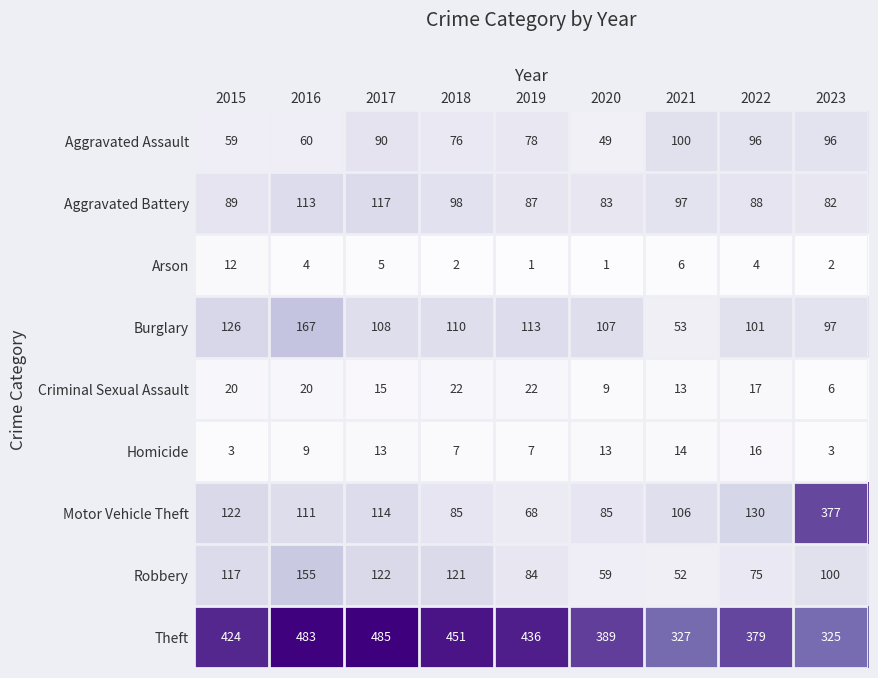

What is the highest value of the Aggravated Assault series?

100